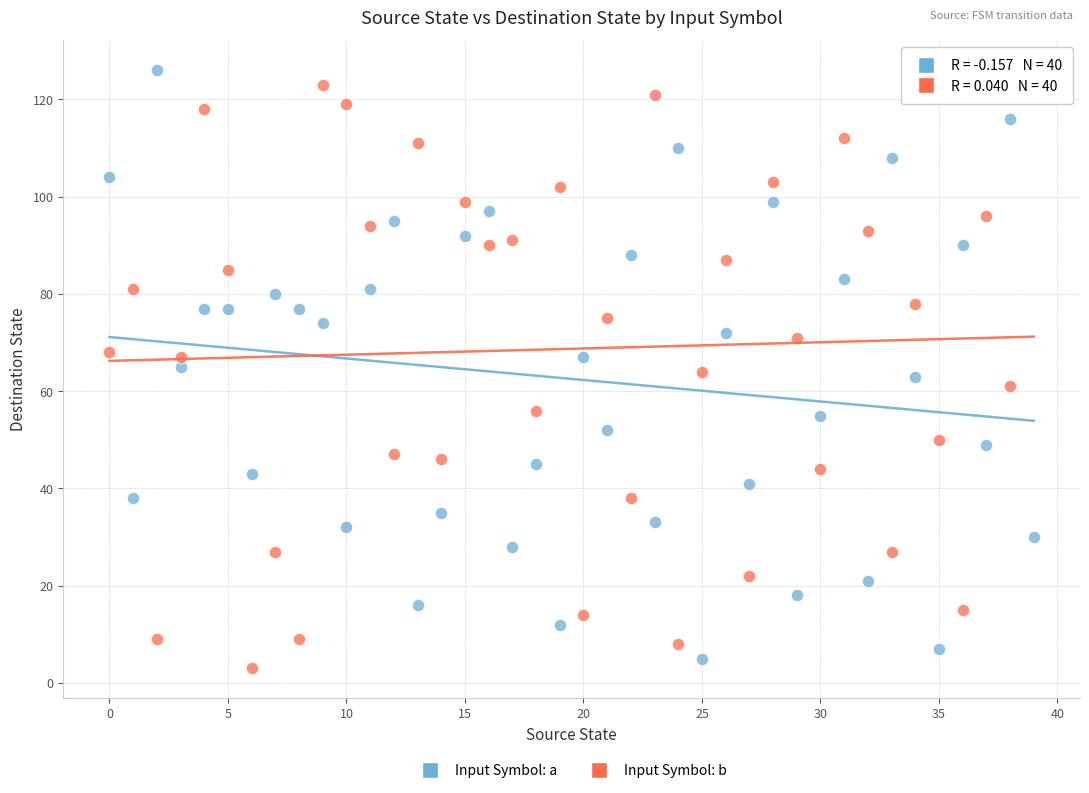

Across all data points, what is the range of Y values (max minus min)?

123